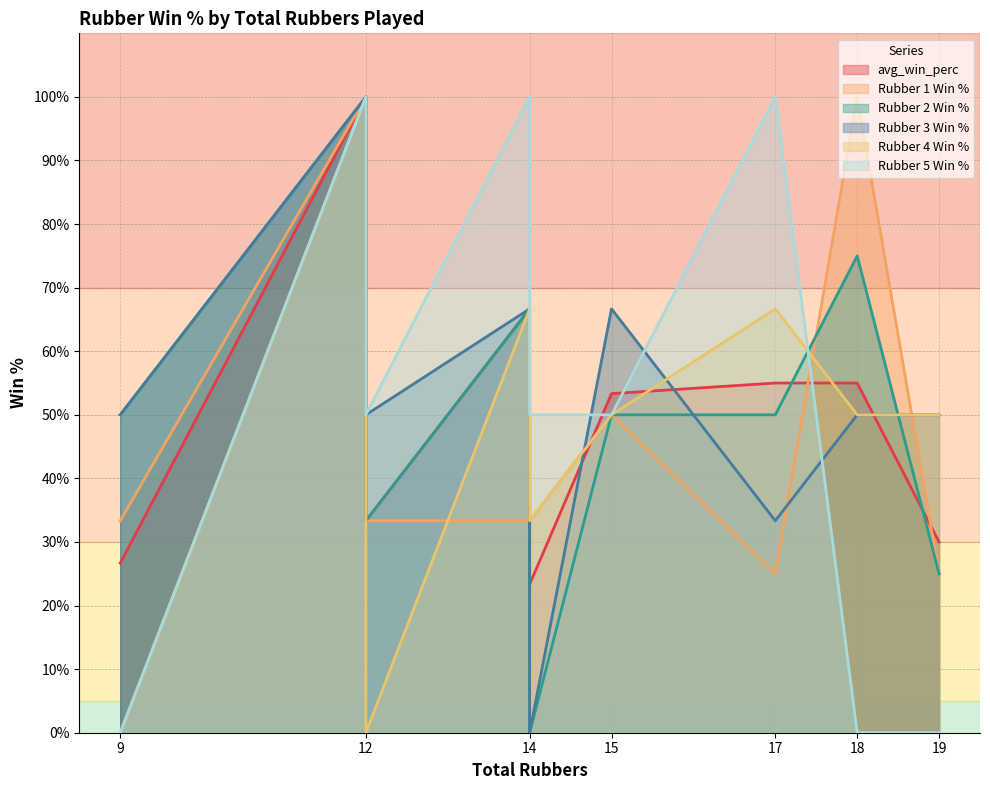

What is the total value across all series at 17?

330.0